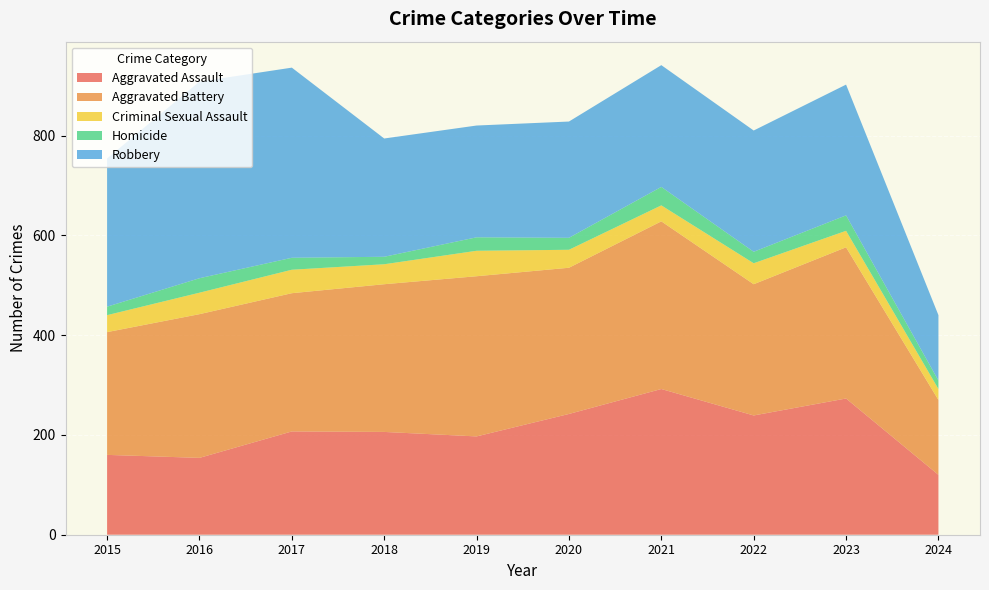

Reading right to left, extract all data points from this chart.

Aggravated Assault: 120	273	239	292	242	197	206	207	154	160
Aggravated Battery: 150	303	263	336	293	321	296	277	288	246
Criminal Sexual Assault: 22	33	42	32	36	51	40	47	43	34
Homicide: 17	31	23	37	24	27	15	24	29	17
Robbery: 131	262	243	244	233	224	237	381	394	297